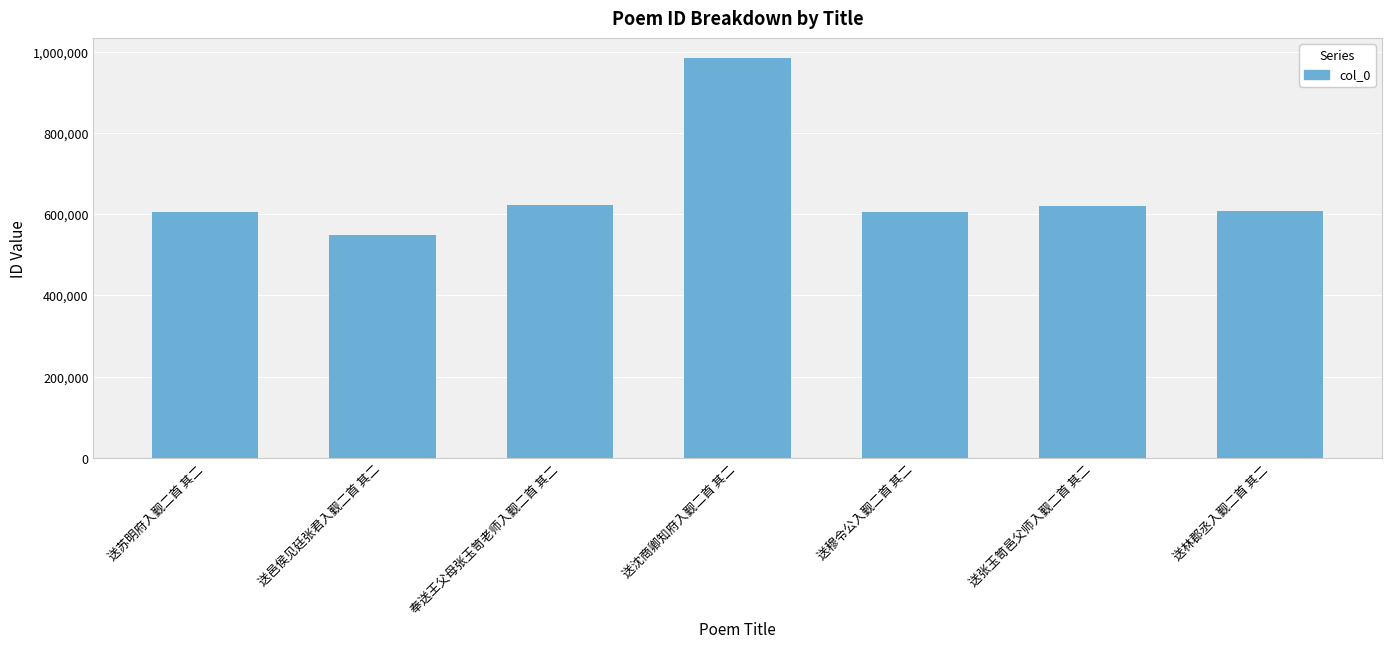

Approximately how many times larger is the value at 送沈商卿知府入觐二首 其二 compared to 送苏明府入觐二首 其二?

1.6